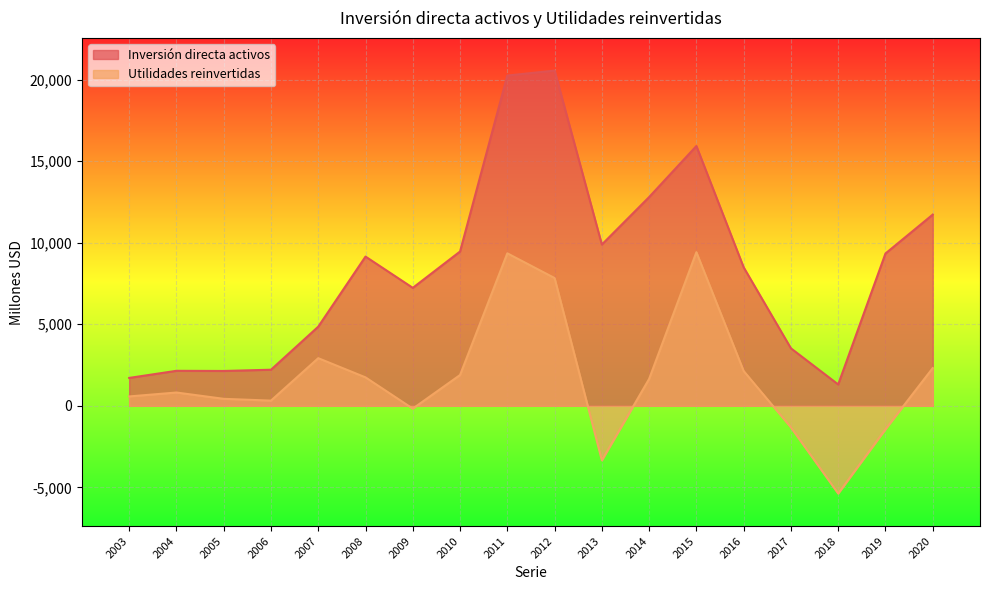

Reading left to right, list all the values displayed in this chart.

Inversión directa activos: 2003=1709	2004=2145	2005=2135	2006=2212	2007=4852	2008=9151	2009=7233	2010=9461	2011=20252	2012=20556	2013=9888	2014=12800	2015=15931	2016=8492	2017=3524	2018=1309	2019=9339	2020=11725
Utilidades reinvertidas: 2003=574	2004=814	2005=427	2006=317	2007=2920	2008=1743	2009=-174	2010=1888	2011=9351	2012=7834	2013=-3345	2014=1648	2015=9419	2016=2132	2017=-1325	2018=-5381	2019=-1438	2020=2313